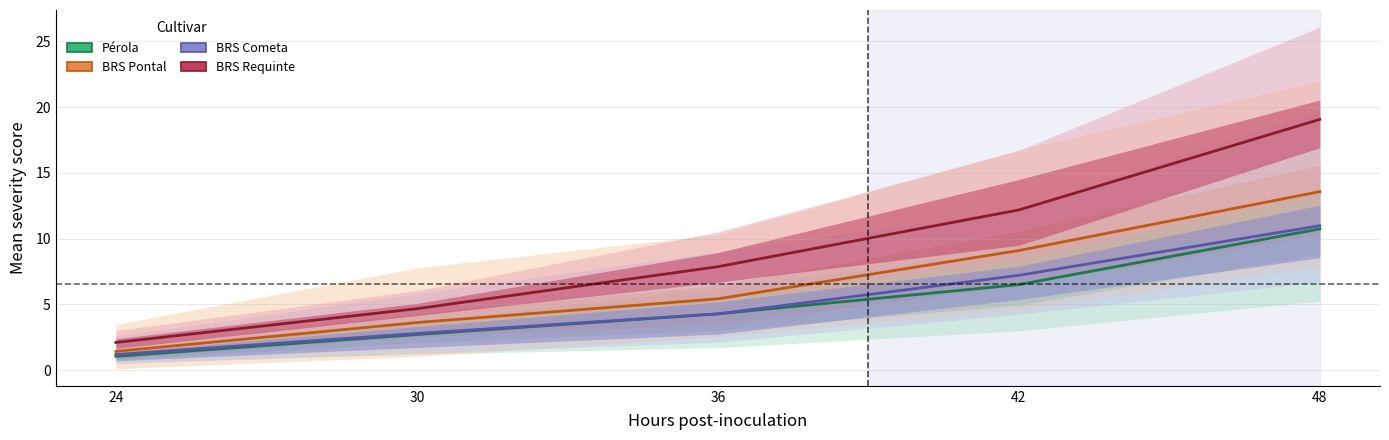

How many data points does each series have?

5